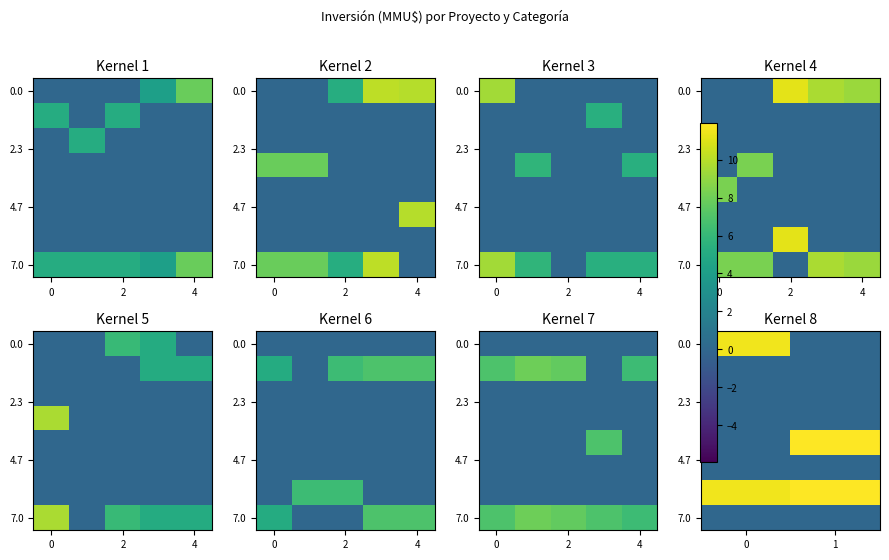

How many categories are shown in the chart?

2